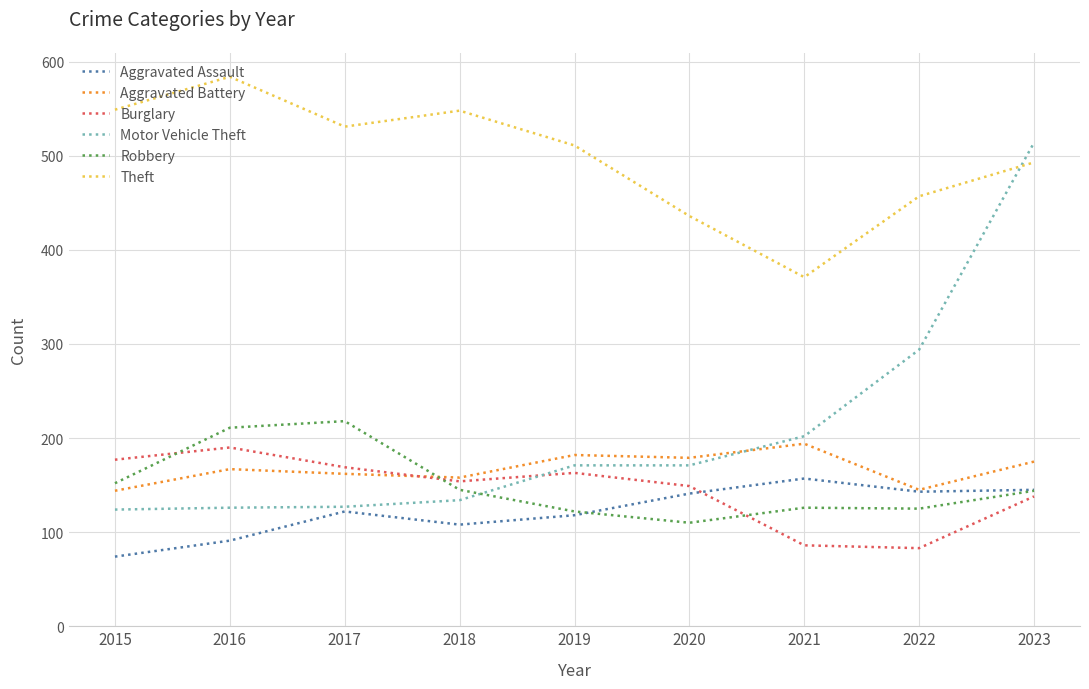

How many distinct data groups are displayed?

6